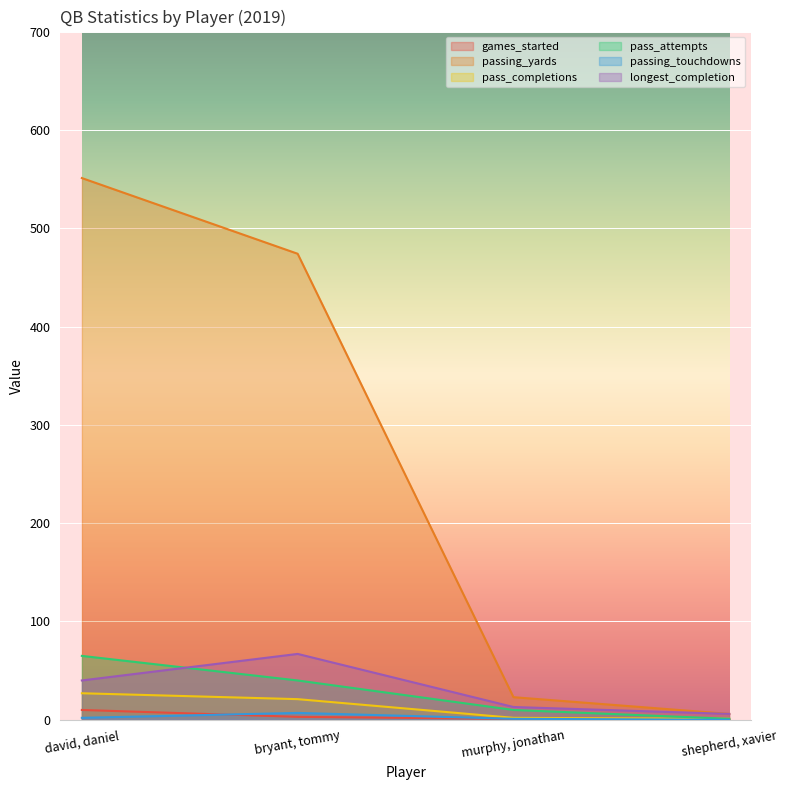

Is the value of pass_completions at david, daniel greater than the value of games_started at murphy, jonathan?

Yes